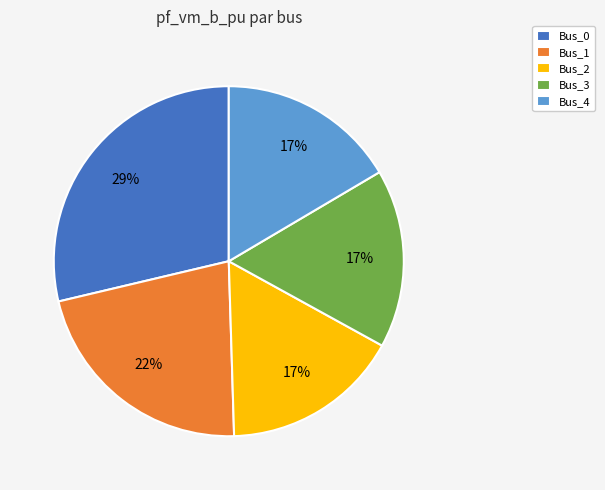

Combined, do Bus_2 and Bus_4 account for over 50%?

No